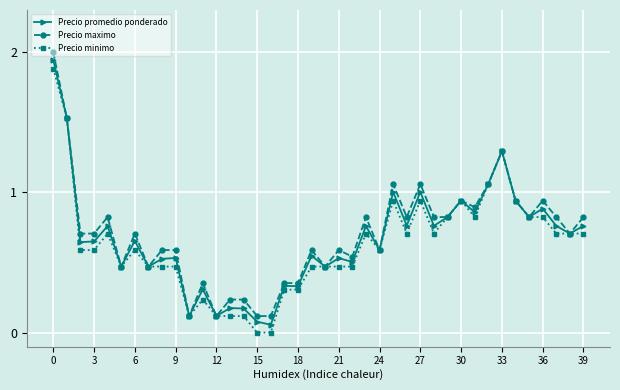

In Precio promedio ponderado, how many points are higher than both neighbors (excluding endpoints)?

14